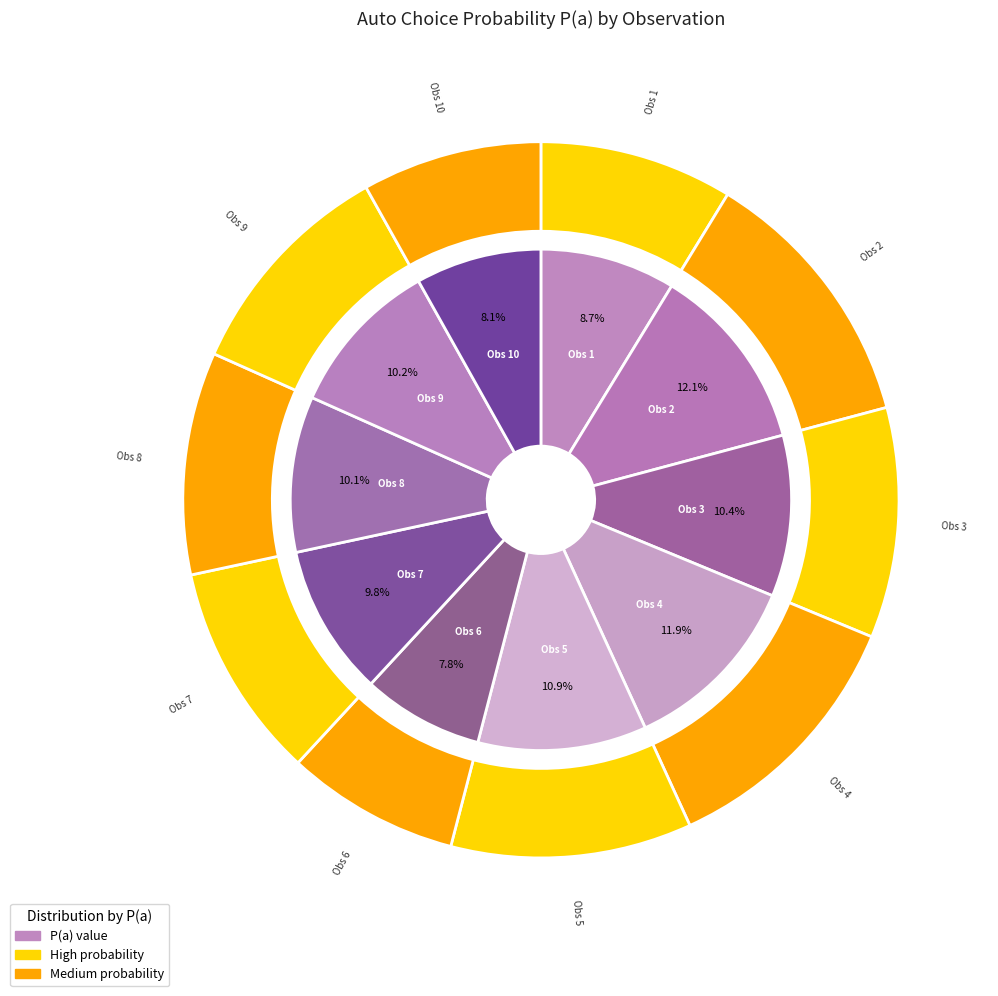

Which category has the smallest portion of the pie?

6